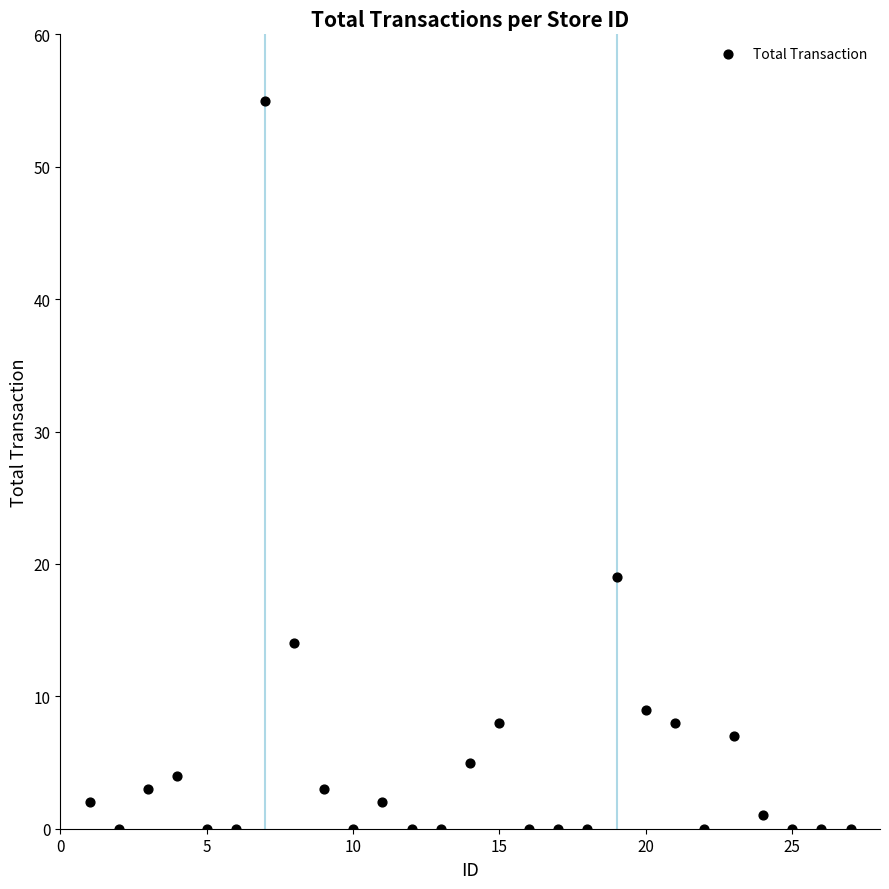

What Y value in the scatter plot is closest to 27?

19